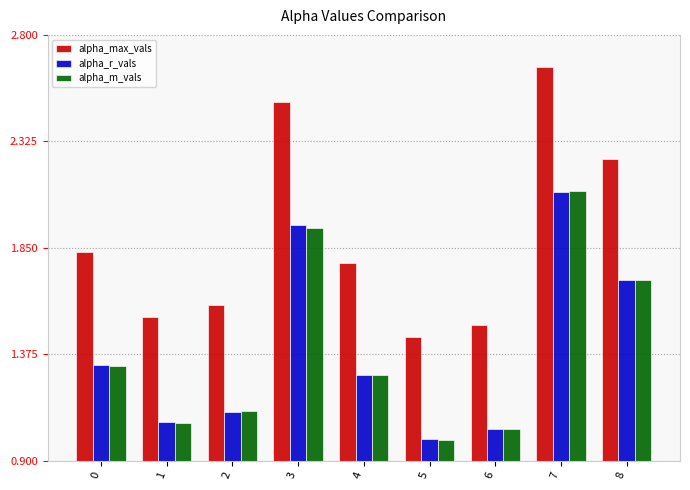

At which category does the chart reach its minimum across all series?

5